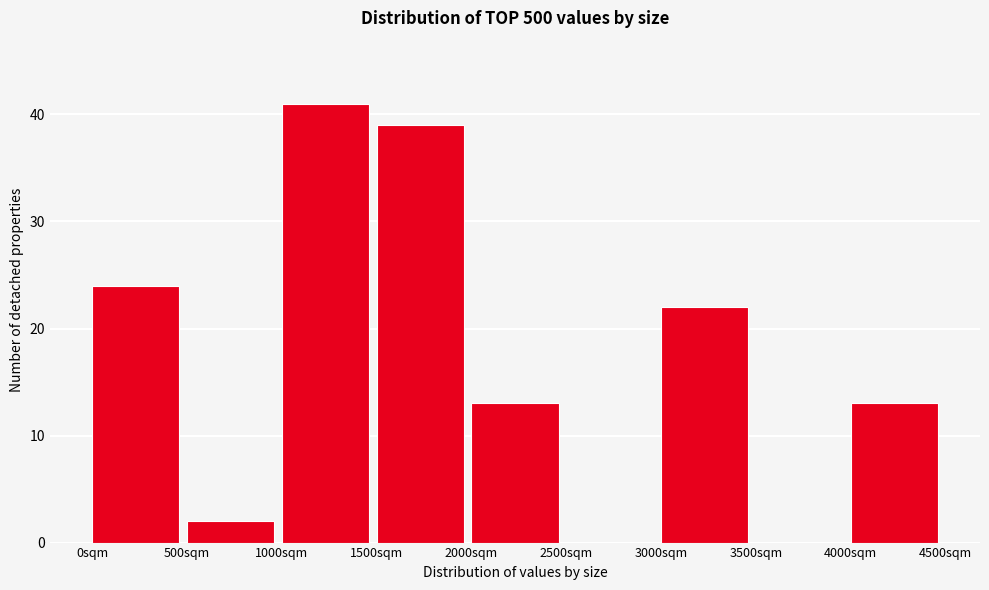

What is the height of the bar covering 500 to 1000 on the x-axis? The values are not printed on the chart, so give them approximately, as read against the axis.

2